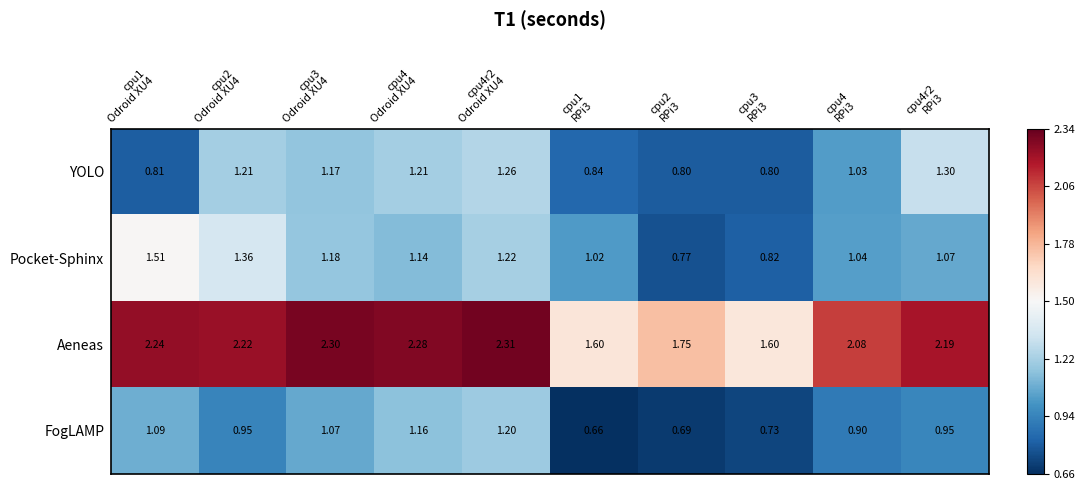

Which series has the largest total across all categories?

Aeneas